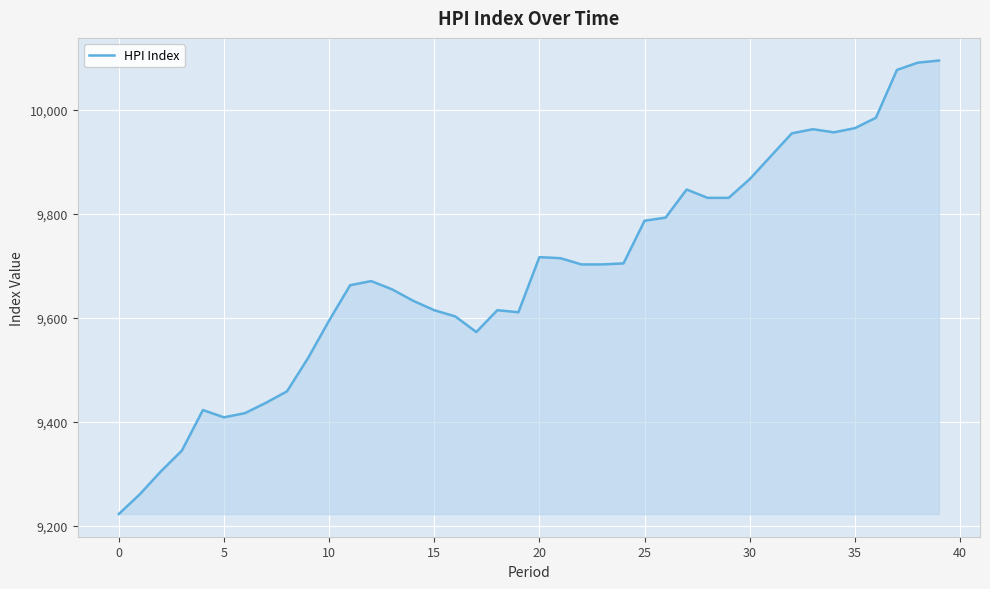

What is the greatest value displayed?

10095